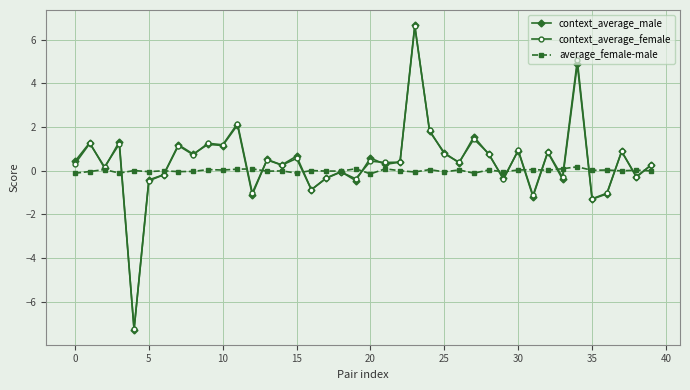

Which series has the largest range (max minus min)?

context_average_male